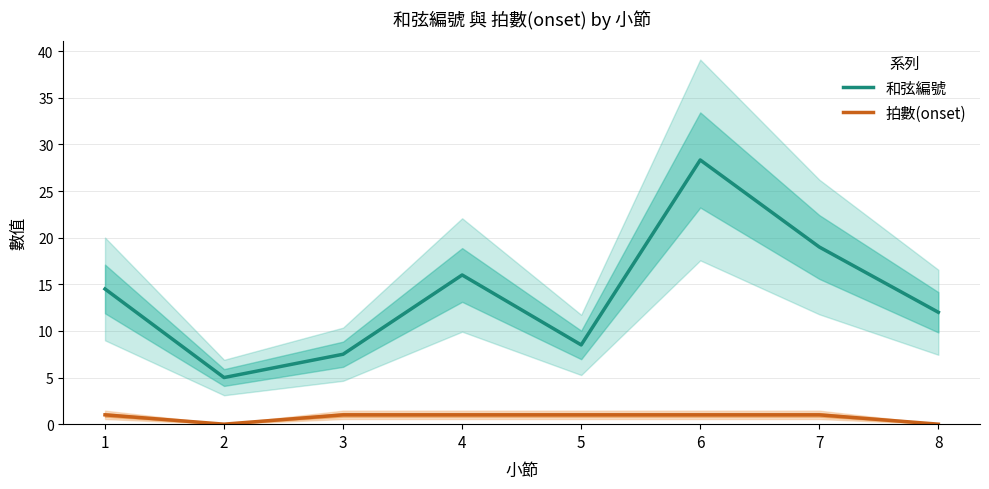

Rank the series at 1 from highest to lowest value.

和弦編號, 拍數(onset)